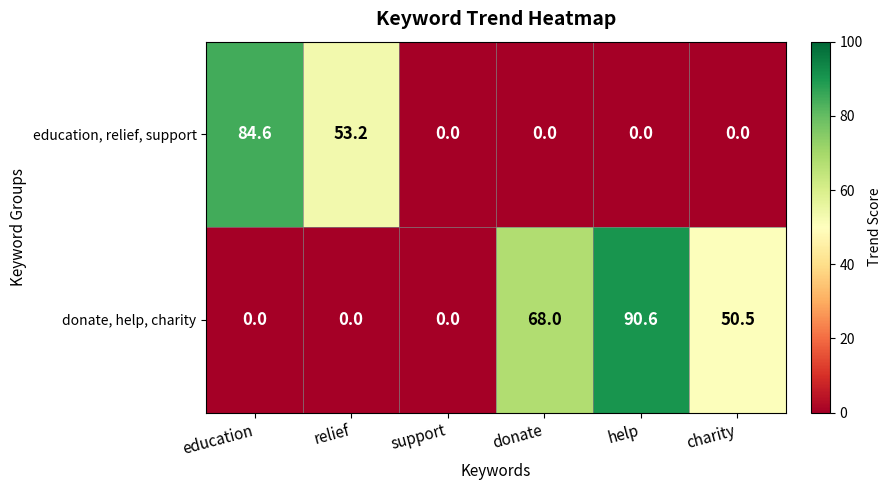

At relief, list the series in order from smallest to largest.

donate, help, charity, education, relief, support